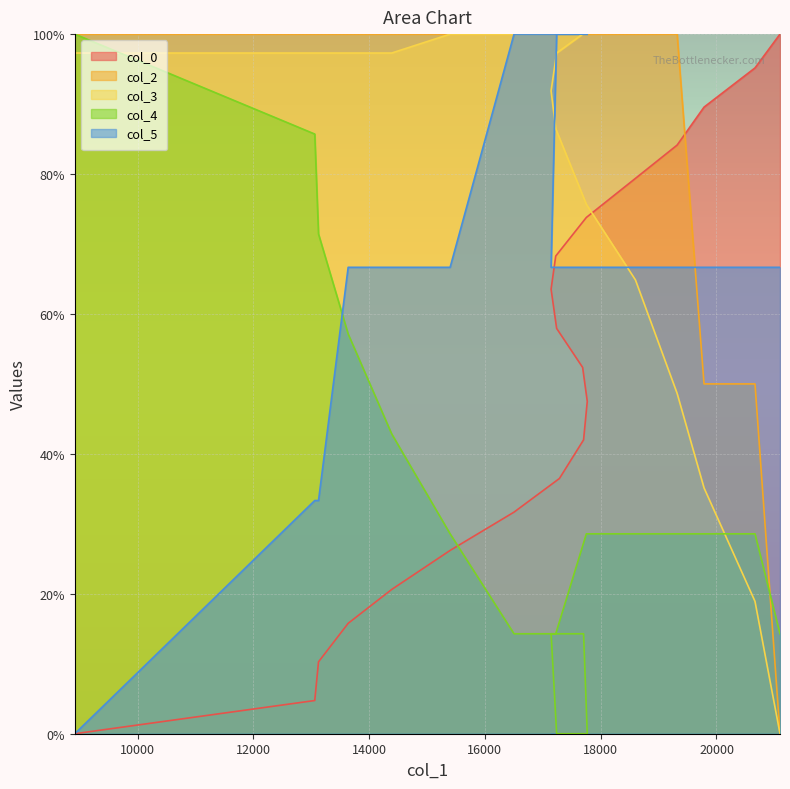

What position from the left is 8916?

1